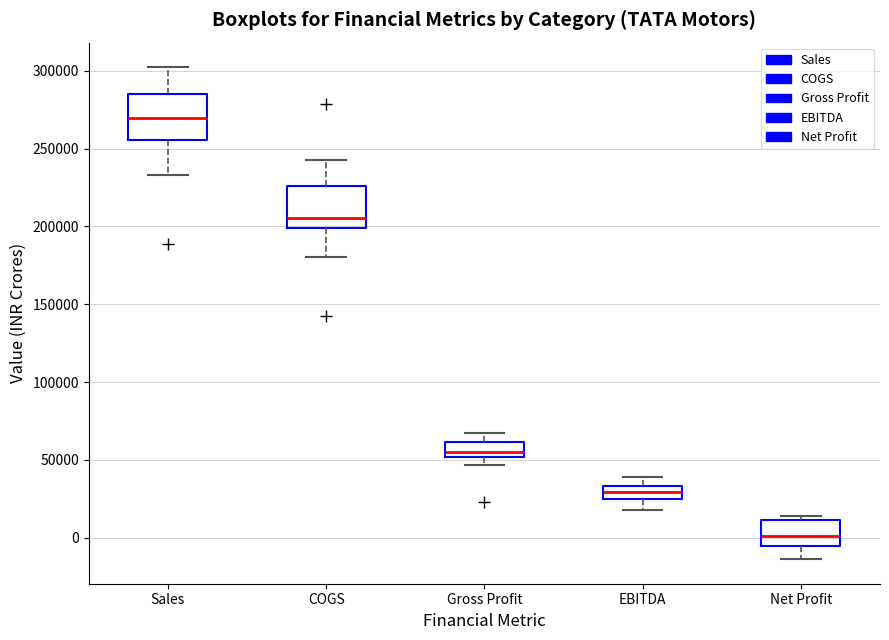

Which box has the lowest median line?

Net Profit